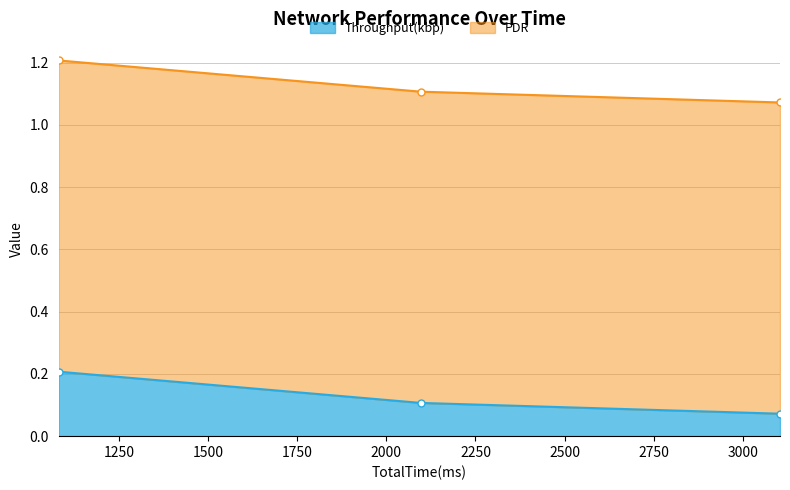

What is the change in value from 1081 to 3104?

-0.1